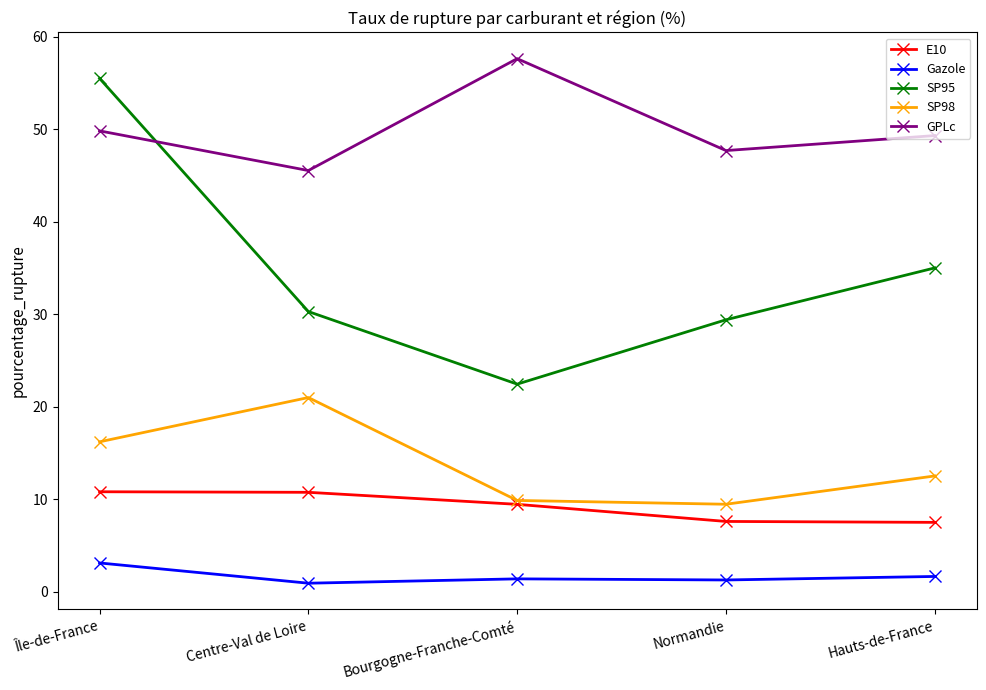

At how many categories does at least one series exceed 52?

2